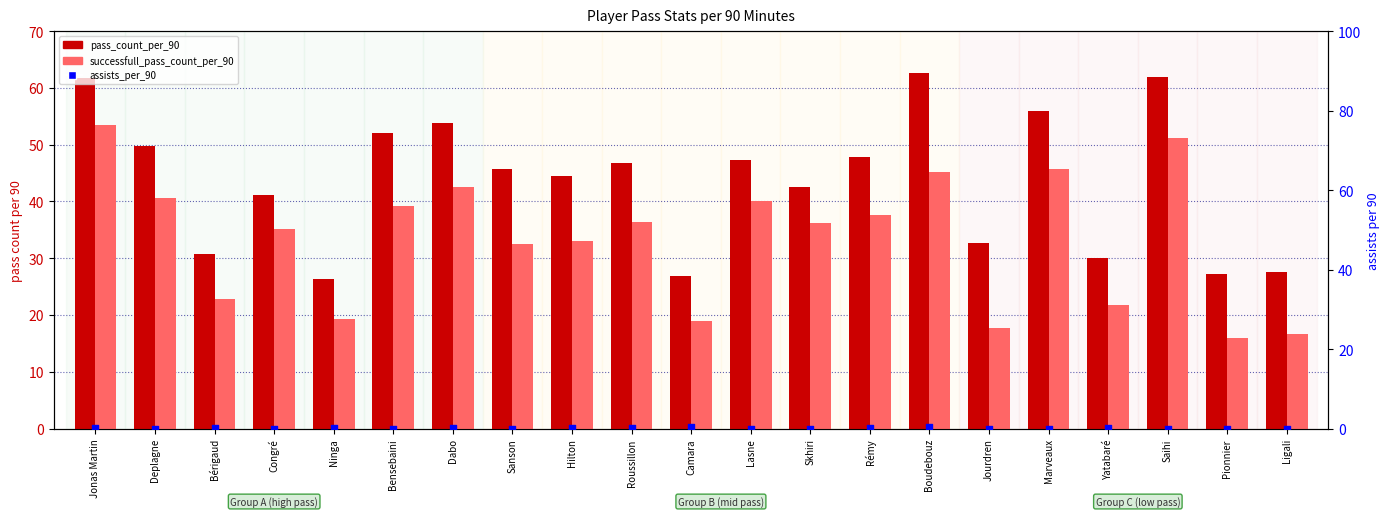

Which series has the widest spread of Y values?

successfull_pass_count_per_90